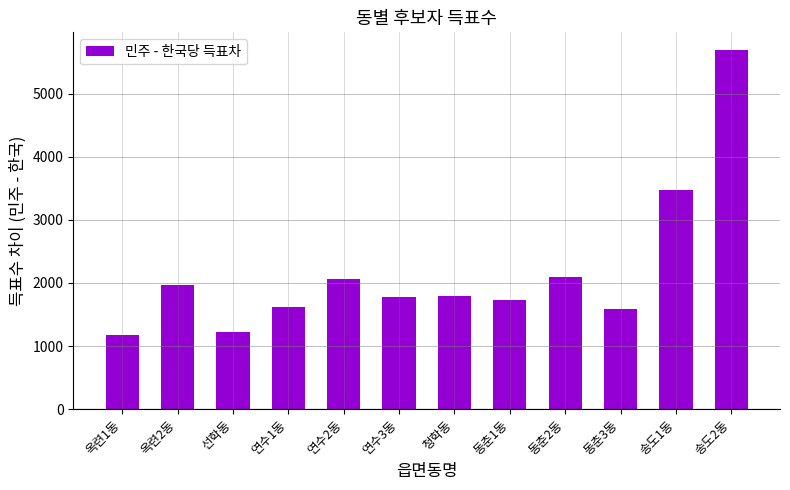

What is the label of the 12th bar from the left?

송도2동